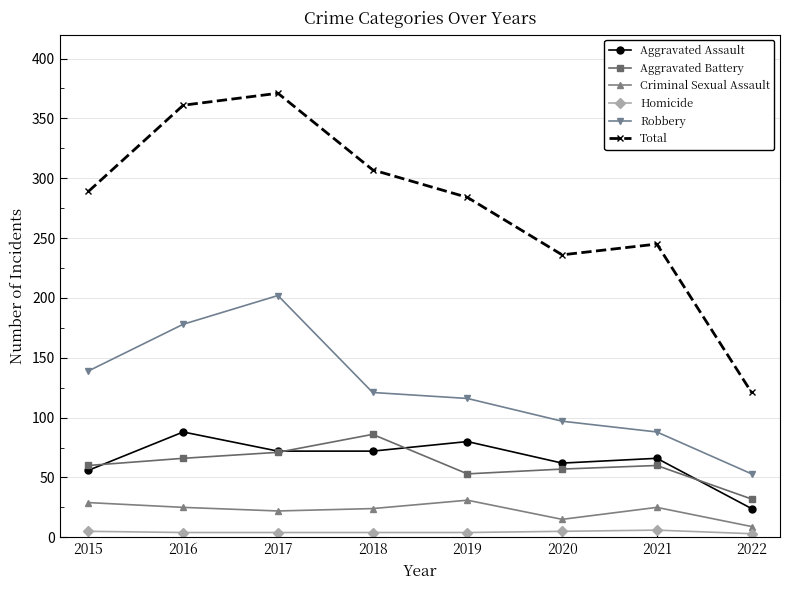

The value of Robbery at 2019 is 65. True or false?

False